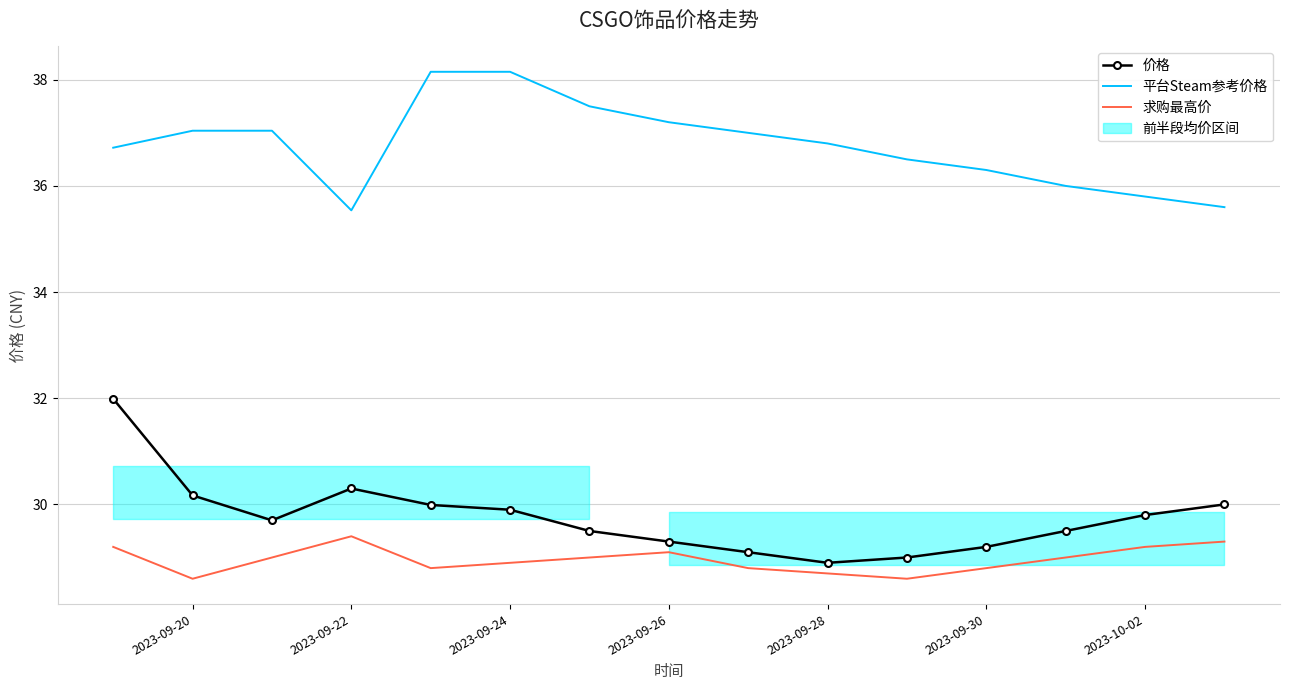

True or false: 平台Steam参考价格 has a value of 8.8 at 2023-09-30.

False